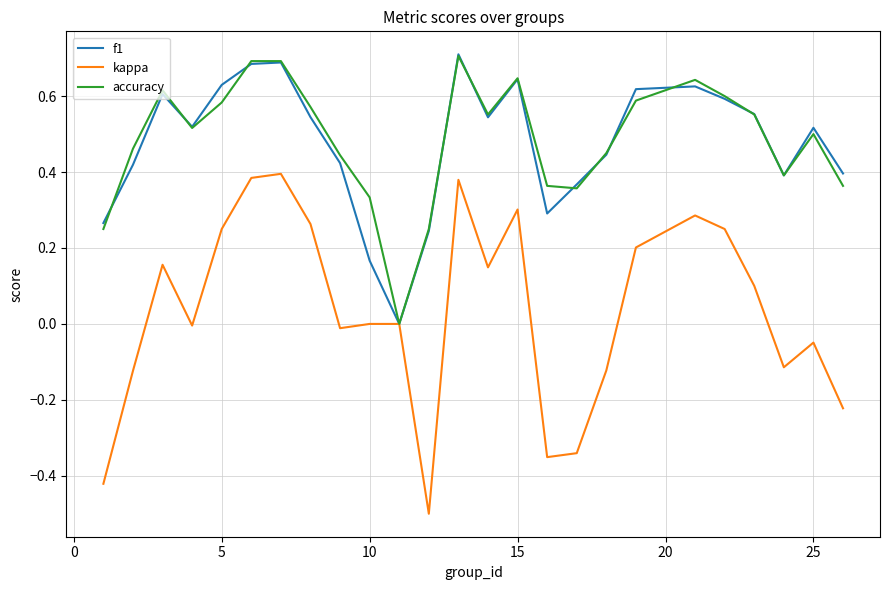

Count the number of data series in this chart.

3